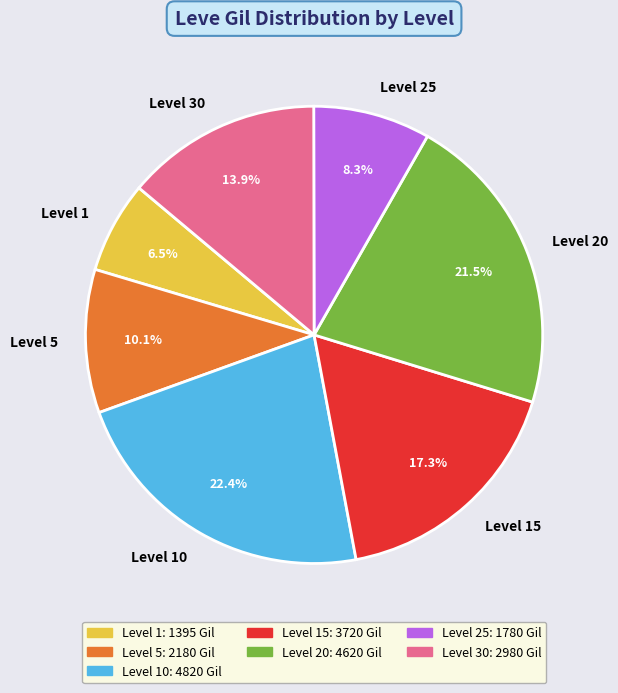

Between Level 10 and Level 15, which is larger?

Level 10